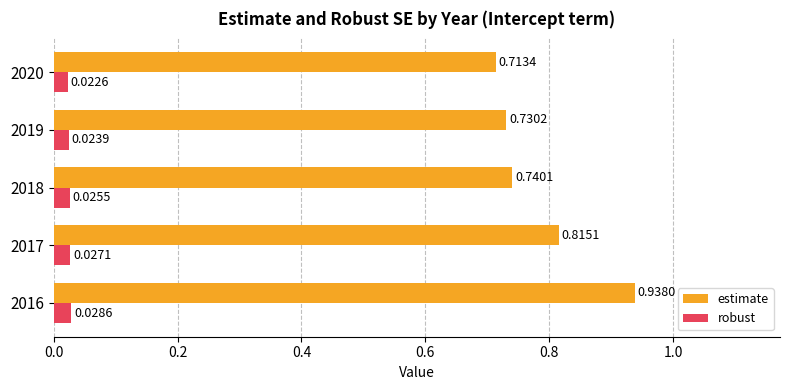

At how many categories does at least one series exceed 0?

5